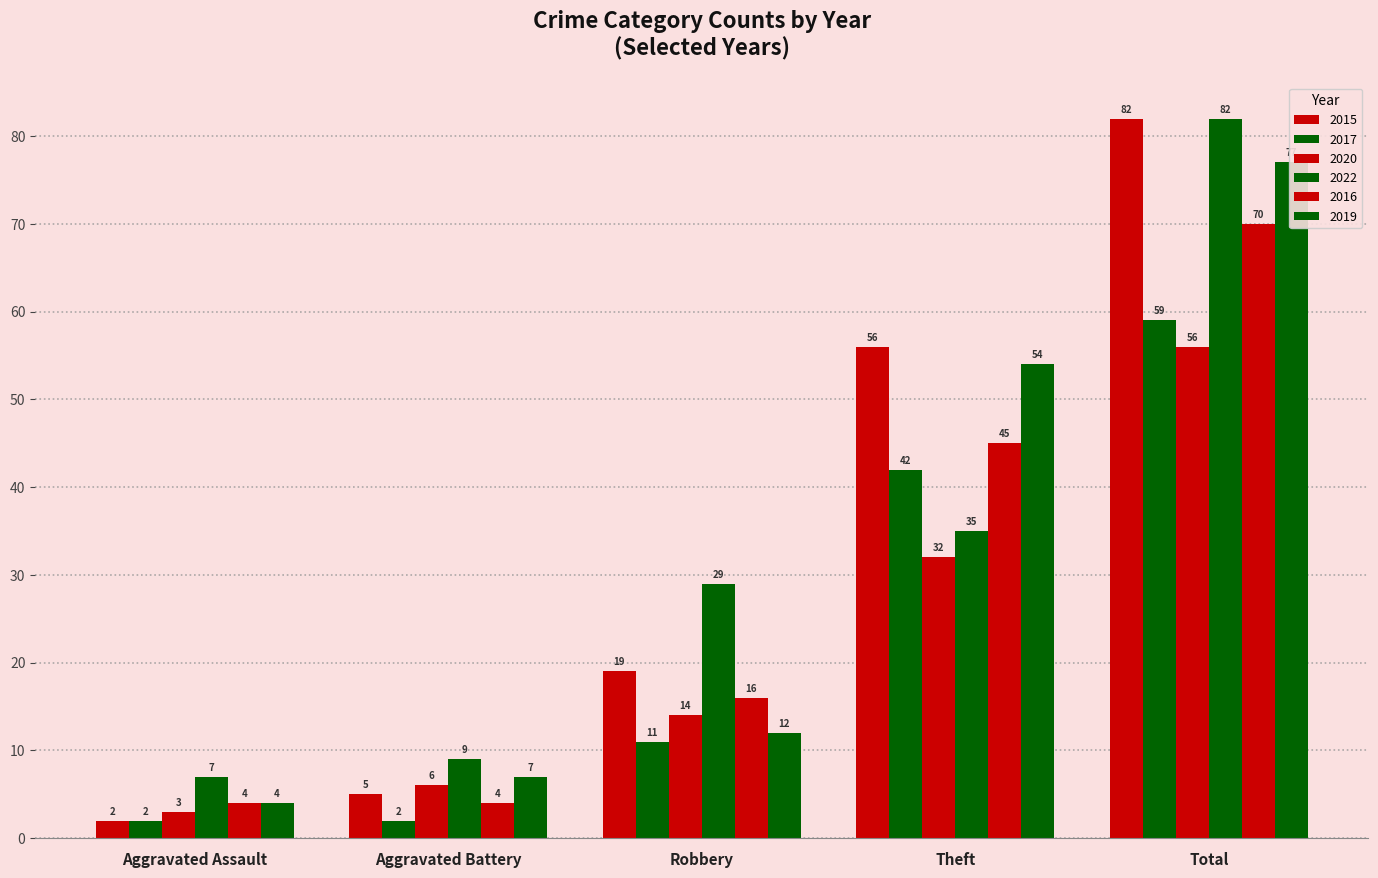

What are all the series names shown in the legend?

2015, 2017, 2020, 2022, 2016, 2019